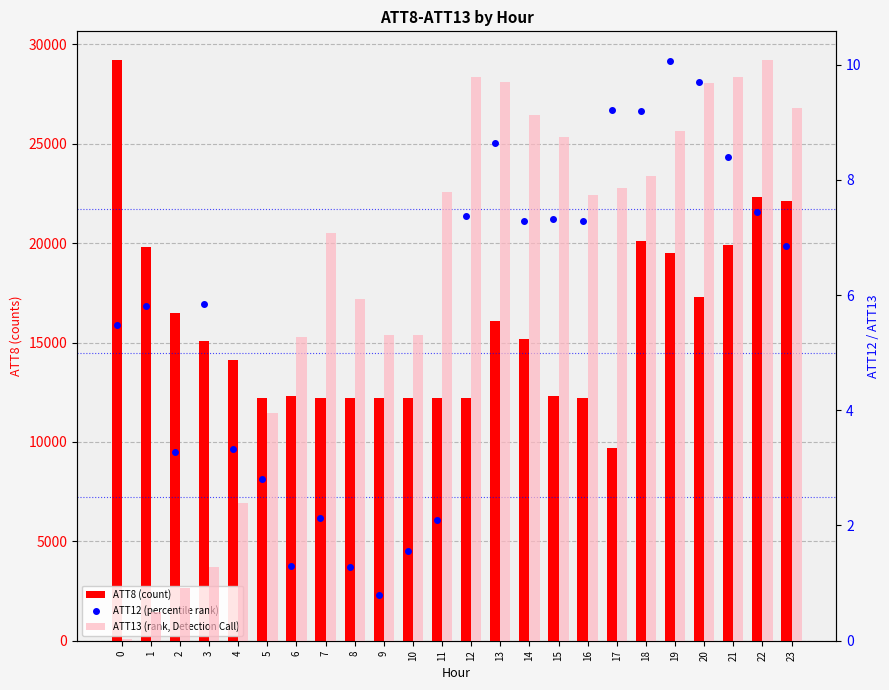

What is the spread (max minus min) of values at 4?

14097.6